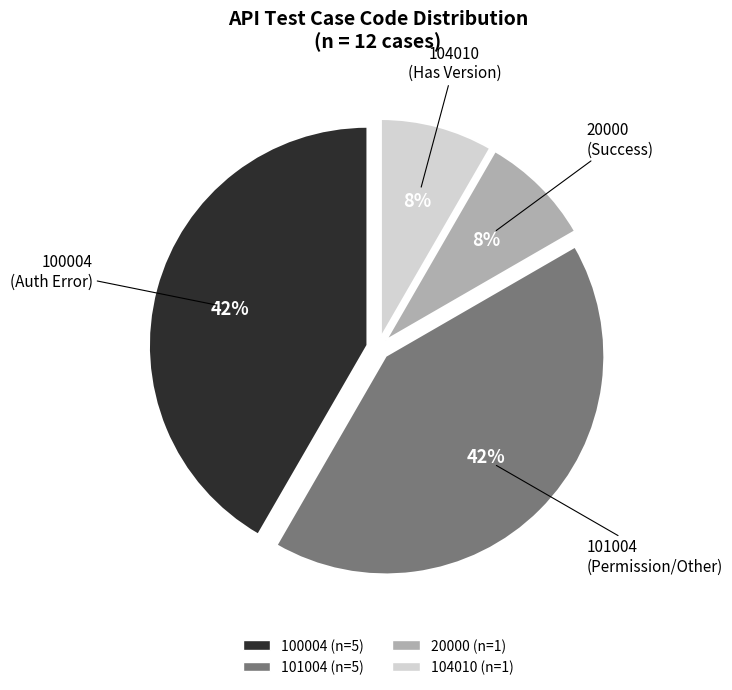

Is there any slice that represents more than half of the pie?

No